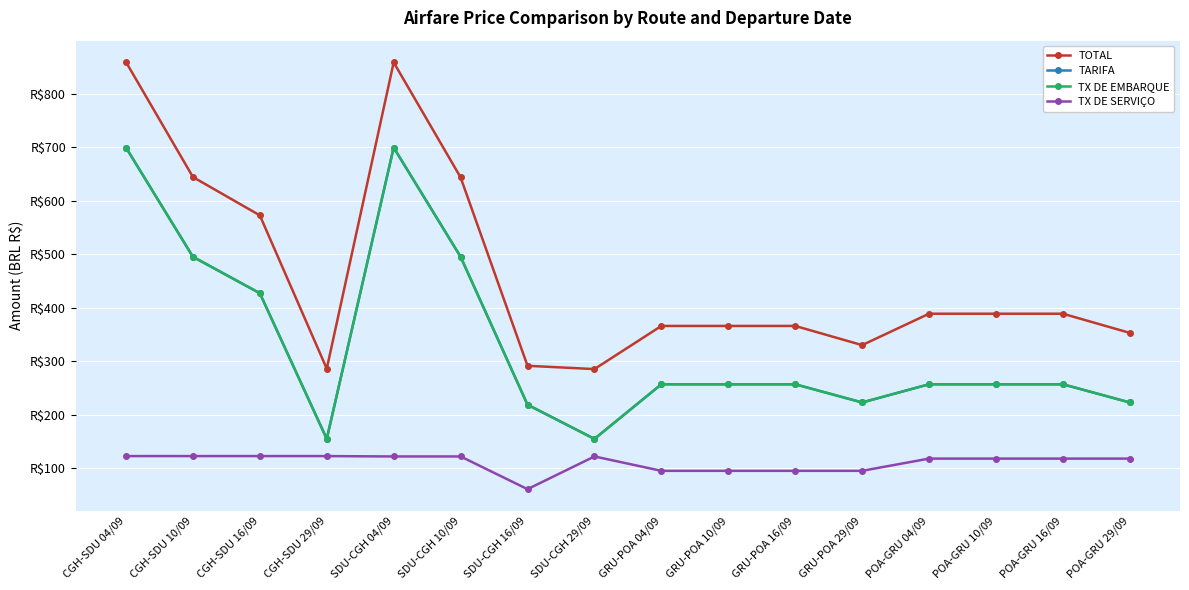

Reading right to left, transcribe all the data shown in this chart.

TOTAL: POA-GRU 29/09=353.0	POA-GRU 16/09=388.8	POA-GRU 10/09=388.8	POA-GRU 04/09=388.8	GRU-POA 29/09=330.2	GRU-POA 16/09=366.0	GRU-POA 10/09=366.0	GRU-POA 04/09=366.0	SDU-CGH 29/09=285.4	SDU-CGH 16/09=291.6	SDU-CGH 10/09=643.5	SDU-CGH 04/09=858.2	CGH-SDU 29/09=286.1	CGH-SDU 16/09=572.5	CGH-SDU 10/09=644.1	CGH-SDU 04/09=858.9
TARIFA: POA-GRU 29/09=223.1	POA-GRU 16/09=257.1	POA-GRU 10/09=257.1	POA-GRU 04/09=257.1	GRU-POA 29/09=223.1	GRU-POA 16/09=257.1	GRU-POA 10/09=257.1	GRU-POA 04/09=257.1	SDU-CGH 29/09=155.0	SDU-CGH 16/09=218.9	SDU-CGH 10/09=495.1	SDU-CGH 04/09=699.2	CGH-SDU 29/09=155.0	CGH-SDU 16/09=427.1	CGH-SDU 10/09=495.1	CGH-SDU 04/09=699.2
TX DE EMBARQUE: POA-GRU 29/09=223.1	POA-GRU 16/09=257.1	POA-GRU 10/09=257.1	POA-GRU 04/09=257.1	GRU-POA 29/09=223.1	GRU-POA 16/09=257.1	GRU-POA 10/09=257.1	GRU-POA 04/09=257.1	SDU-CGH 29/09=155.0	SDU-CGH 16/09=218.9	SDU-CGH 10/09=495.1	SDU-CGH 04/09=699.2	CGH-SDU 29/09=155.0	CGH-SDU 16/09=427.1	CGH-SDU 10/09=495.1	CGH-SDU 04/09=699.2
TX DE SERVIÇO: POA-GRU 29/09=118.2	POA-GRU 16/09=118.2	POA-GRU 10/09=118.2	POA-GRU 04/09=118.2	GRU-POA 29/09=95.4	GRU-POA 16/09=95.4	GRU-POA 10/09=95.4	GRU-POA 04/09=95.4	SDU-CGH 29/09=122.2	SDU-CGH 16/09=61.1	SDU-CGH 10/09=122.2	SDU-CGH 04/09=122.2	CGH-SDU 29/09=122.9	CGH-SDU 16/09=122.9	CGH-SDU 10/09=122.9	CGH-SDU 04/09=122.9